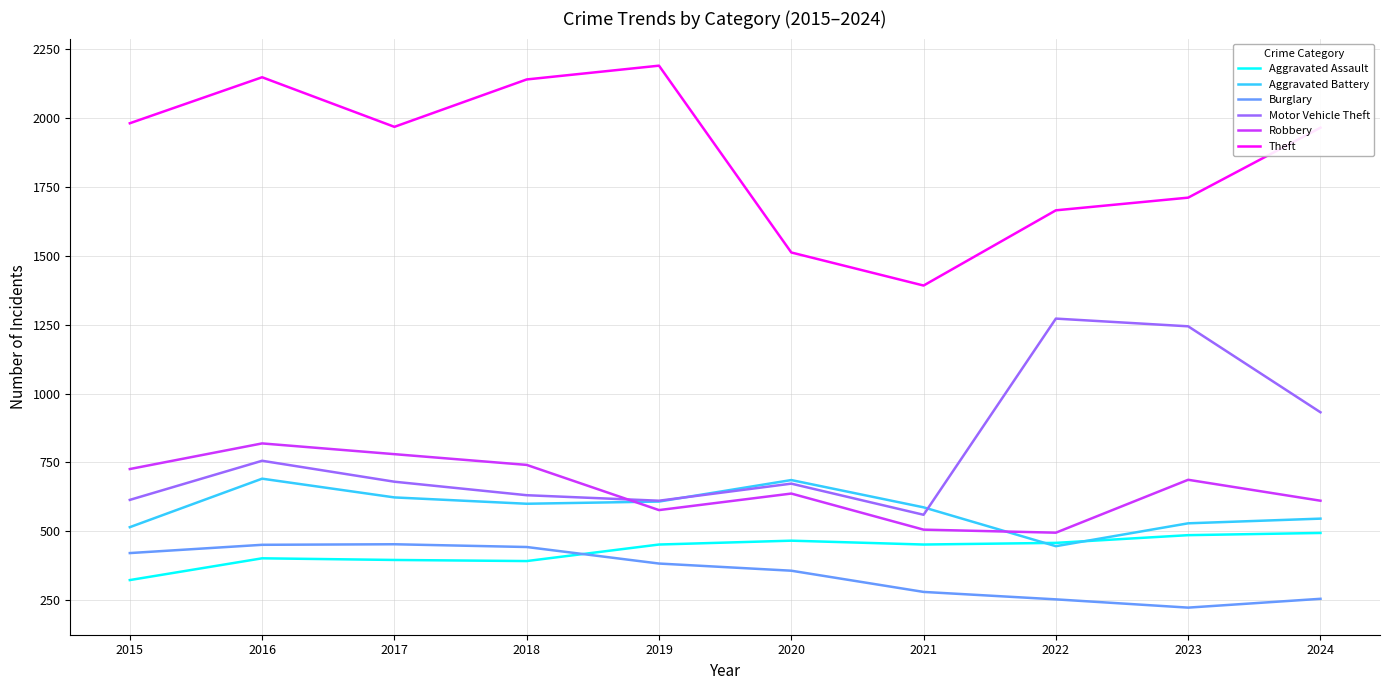

What is the difference between the highest and lowest values at 2016?

1746